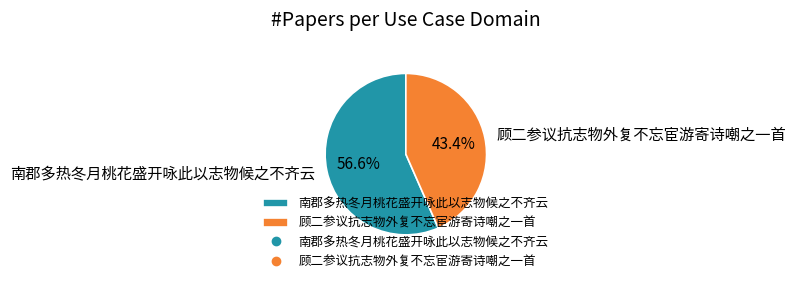

What is the ratio of the value at 顾二参议抗志物外复不忘宦游寄诗嘲之一首 to the value at 南郡多热冬月桃花盛开咏此以志物候之不齐云?

0.8